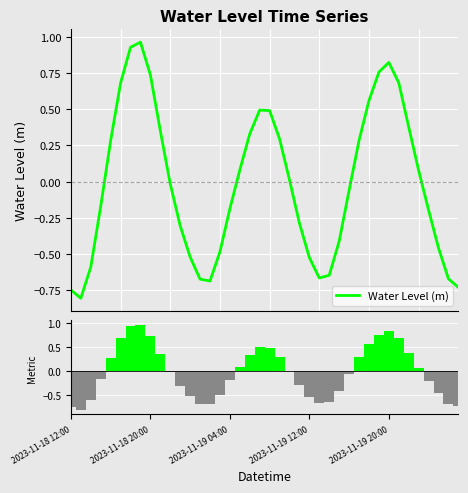

Which series has the widest spread of values?

Water Level (m)